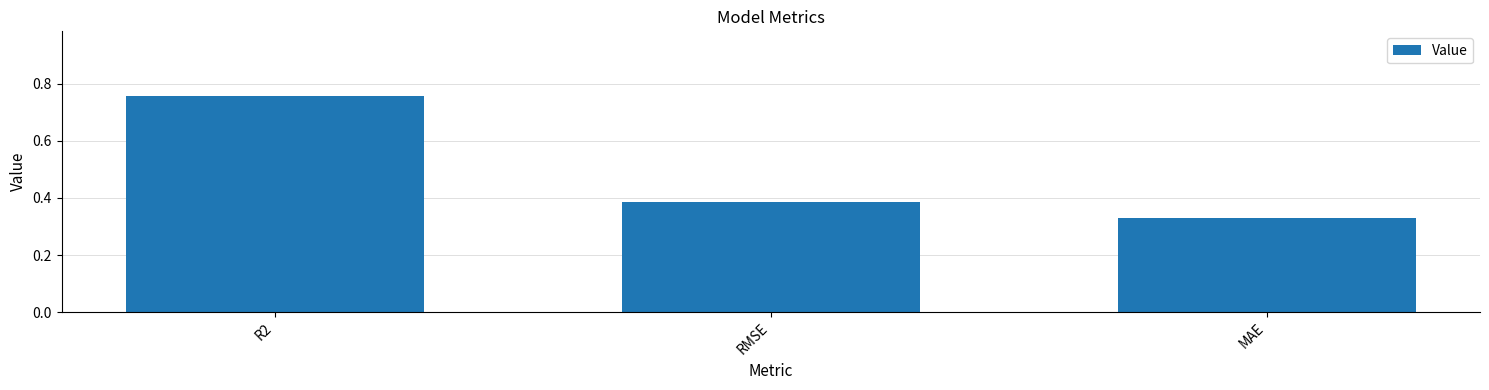

What is the change in value from R2 to RMSE?

-0.4